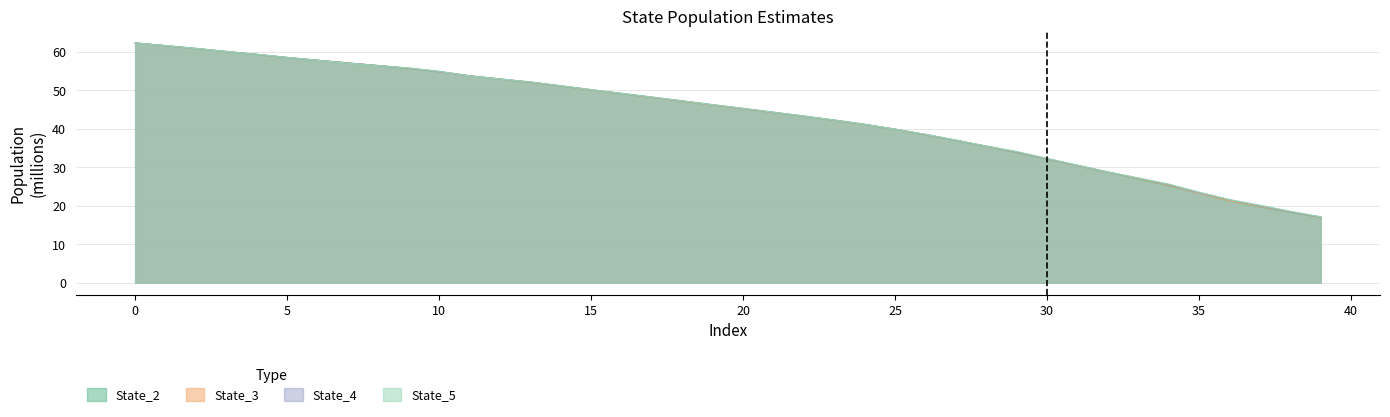

What is the value of the State_1 point at the 35th from the left?

25.2